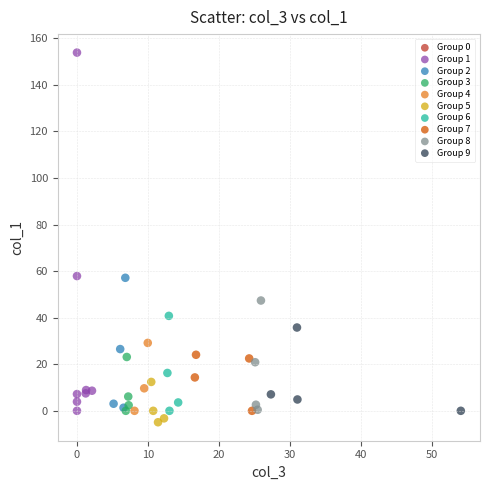

Which series reaches the maximum Y coordinate?

Group 1